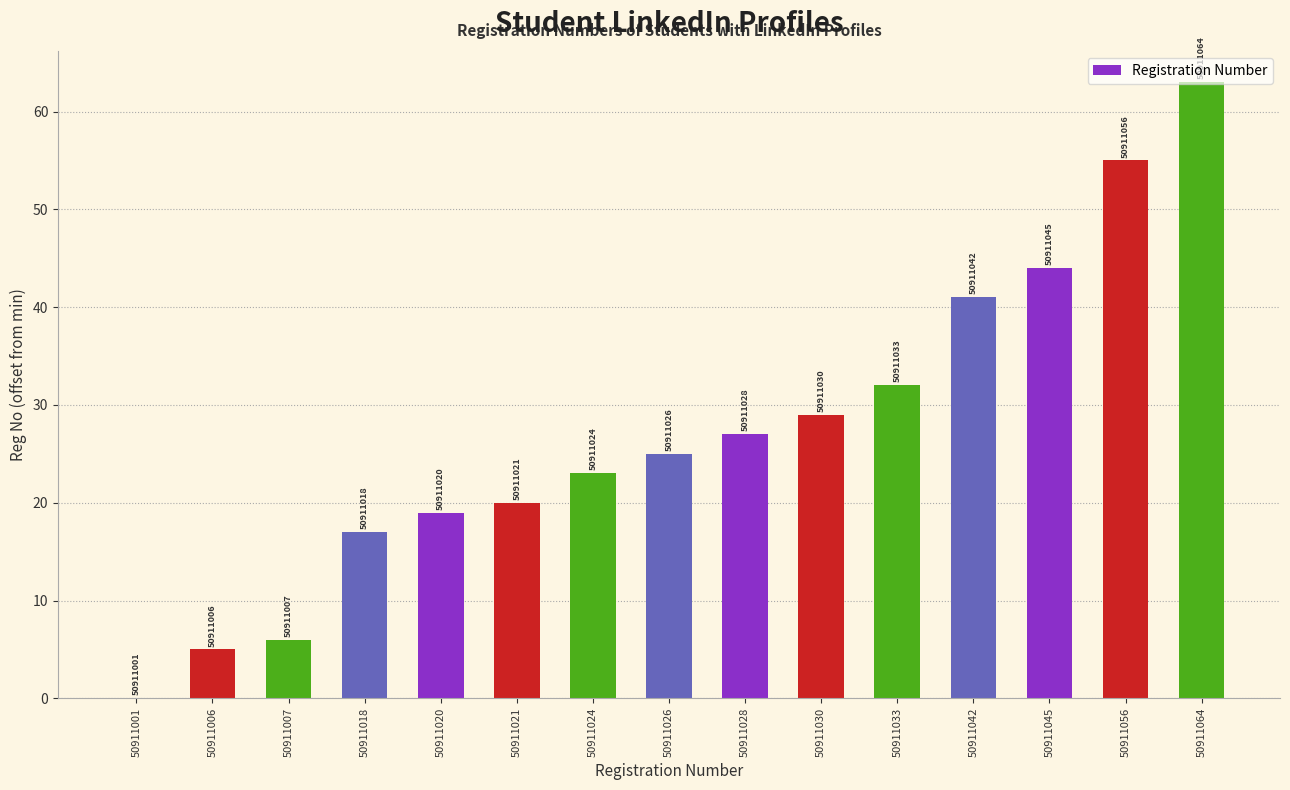

Rank the categories by value from highest to lowest.

50911064, 50911056, 50911045, 50911042, 50911033, 50911030, 50911028, 50911026, 50911024, 50911021, 50911020, 50911018, 50911007, 50911006, 50911001